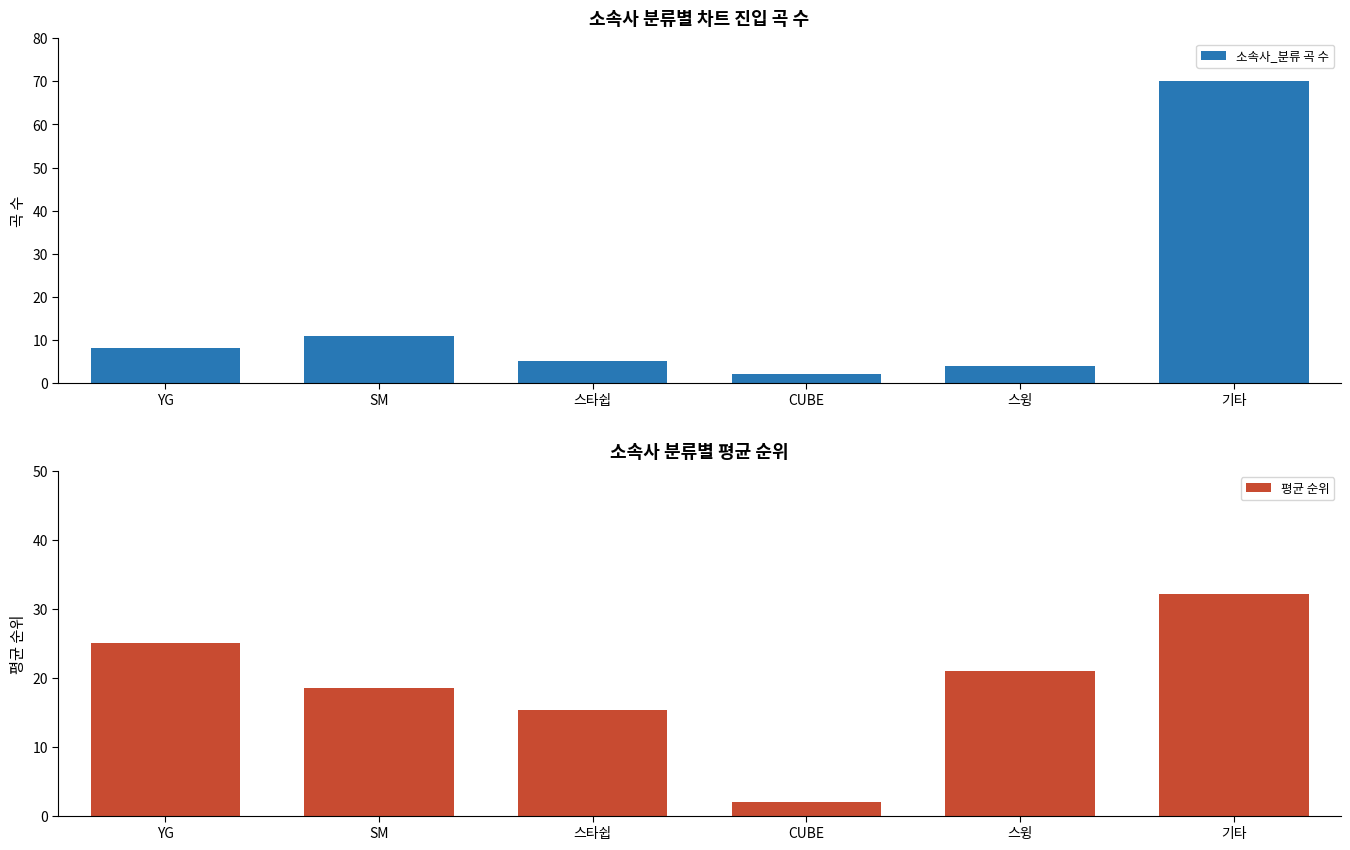

What is the sum of all 평균 순위 values?

113.9